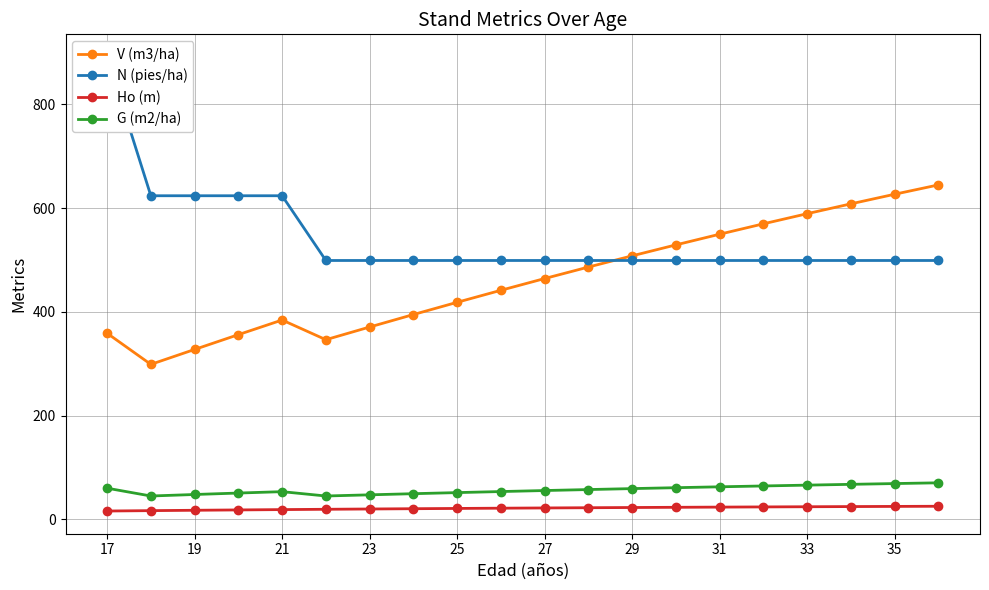

What is the difference between the second highest and minimum values in the N (pies/ha) series?

124.8